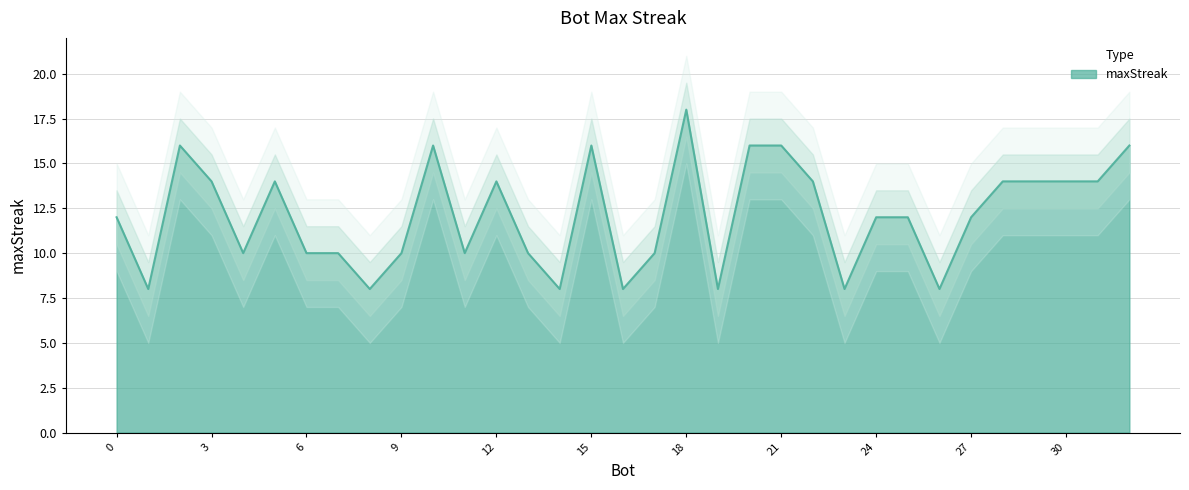

Rank the categories by value from highest to lowest.

18, 32, 21, 20, 15, 10, 2, 31, 30, 29, 28, 22, 12, 5, 3, 27, 25, 24, 0, 17, 13, 11, 9, 7, 6, 4, 26, 23, 19, 16, 14, 8, 1